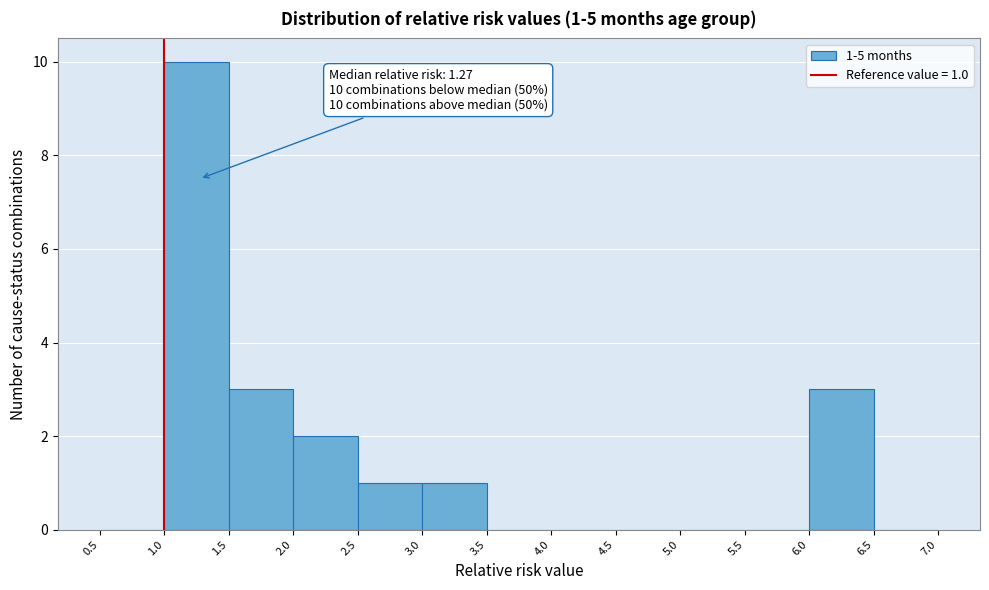

Over which range of the x-axis is the bar tallest?

1.0 to 1.5